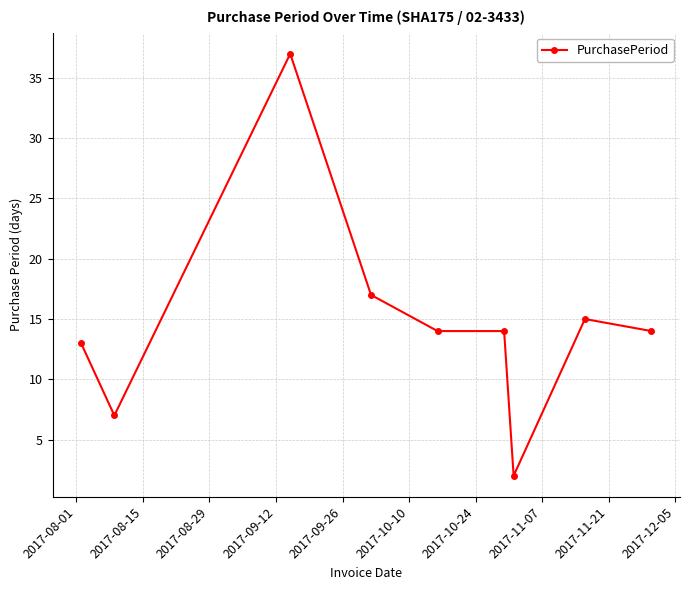

What is the difference between the second highest and second lowest values?

10